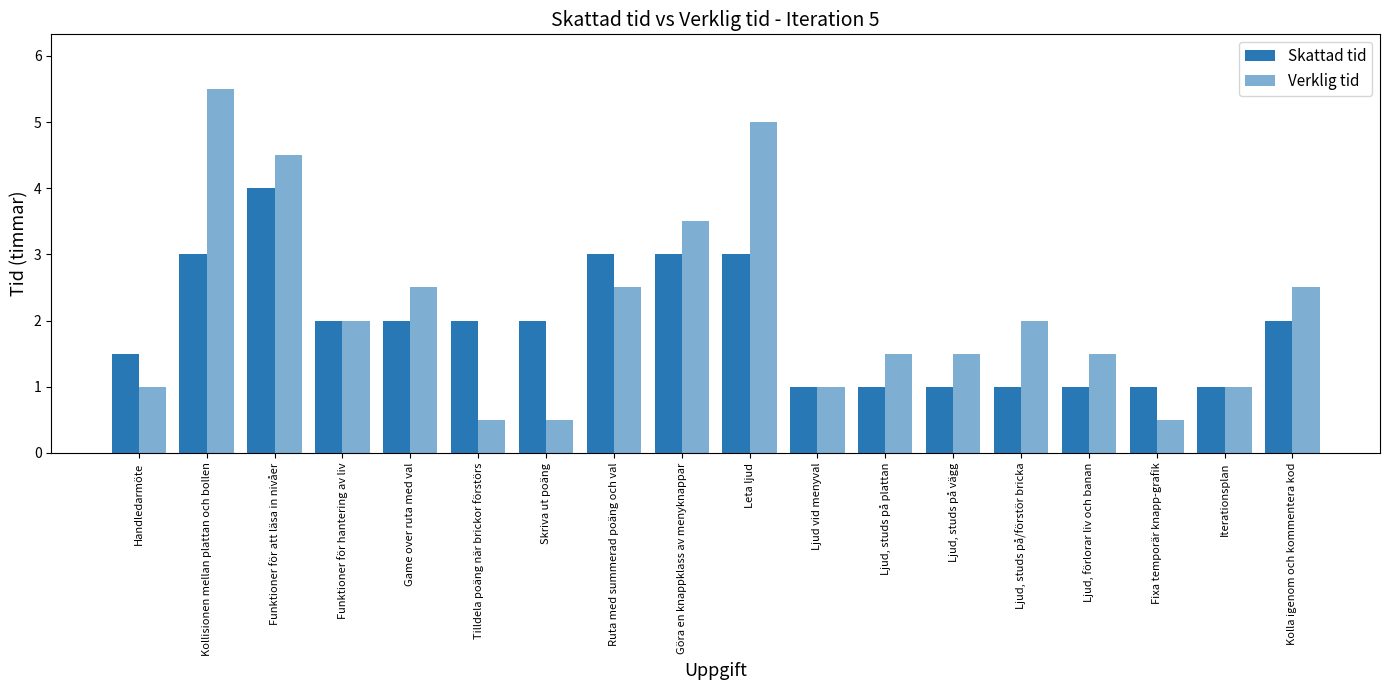

Reading left to right, what are all the values shown in this chart?

Skattad tid: 1.5	3.0	4.0	2.0	2.0	2.0	2.0	3.0	3.0	3.0	1.0	1.0	1.0	1.0	1.0	1.0	1.0	2.0
Verklig tid: 1.0	5.5	4.5	2.0	2.5	0.5	0.5	2.5	3.5	5.0	1.0	1.5	1.5	2.0	1.5	0.5	1.0	2.5